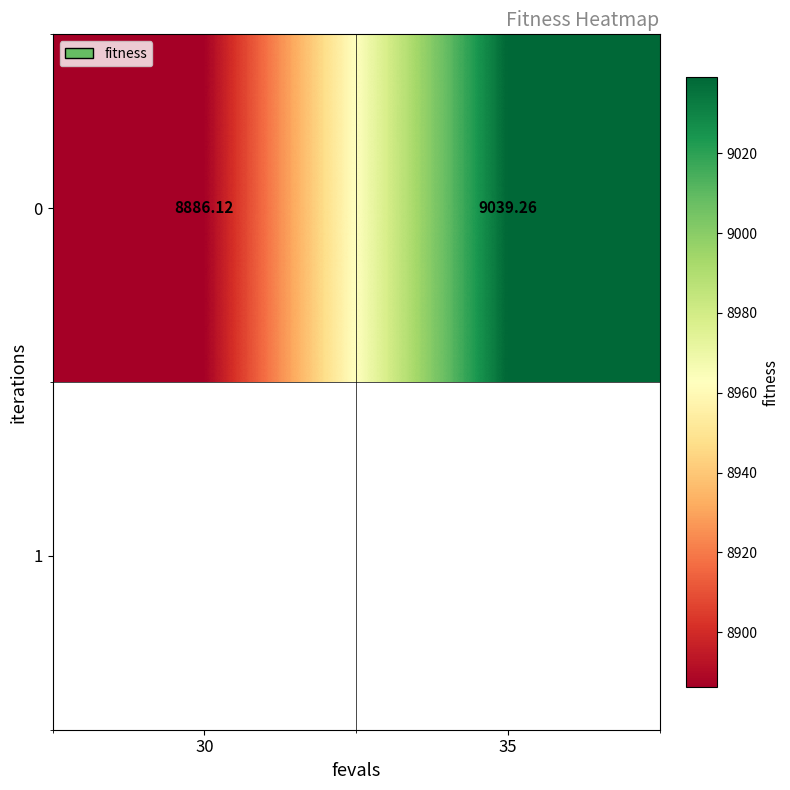

How many categories are shown in the chart?

2